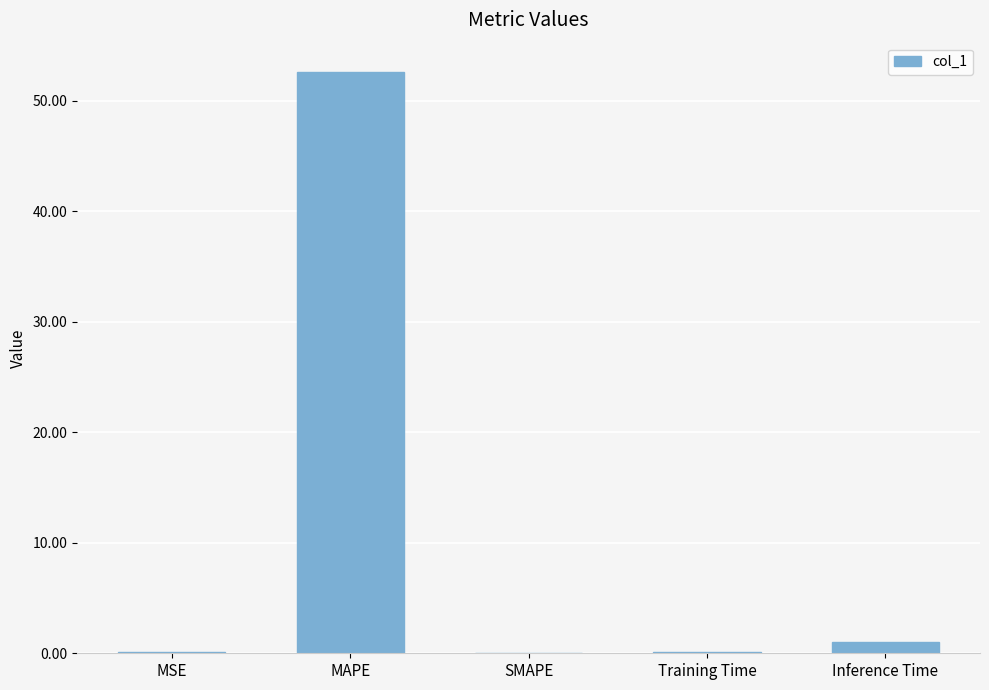

Count the number of categories in the chart.

5